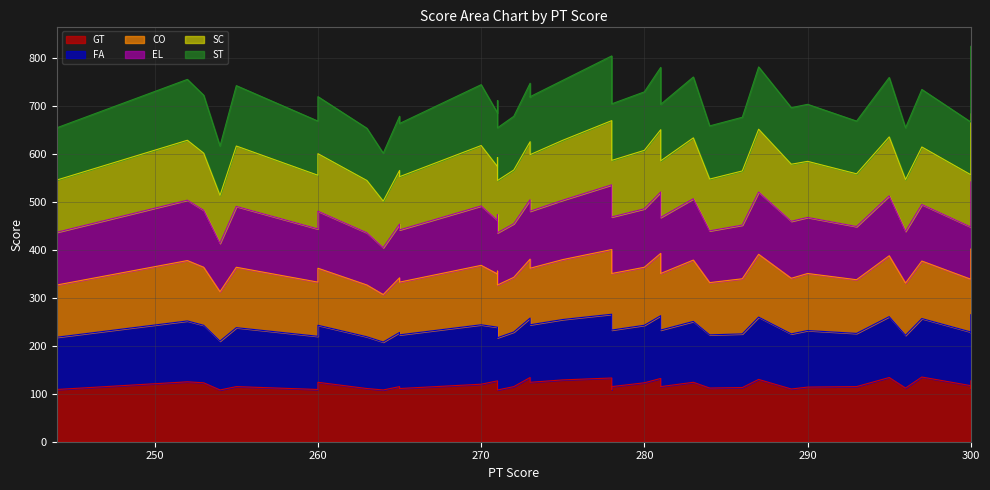

In GT, how many points are lower than both neighbors (excluding endpoints)?

11